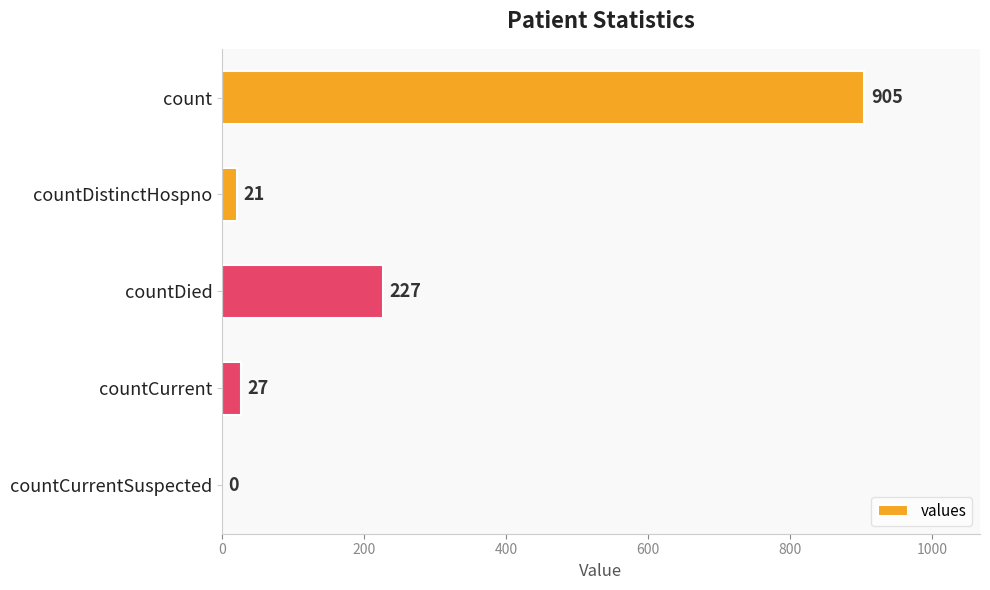

How many positive values are there?

4